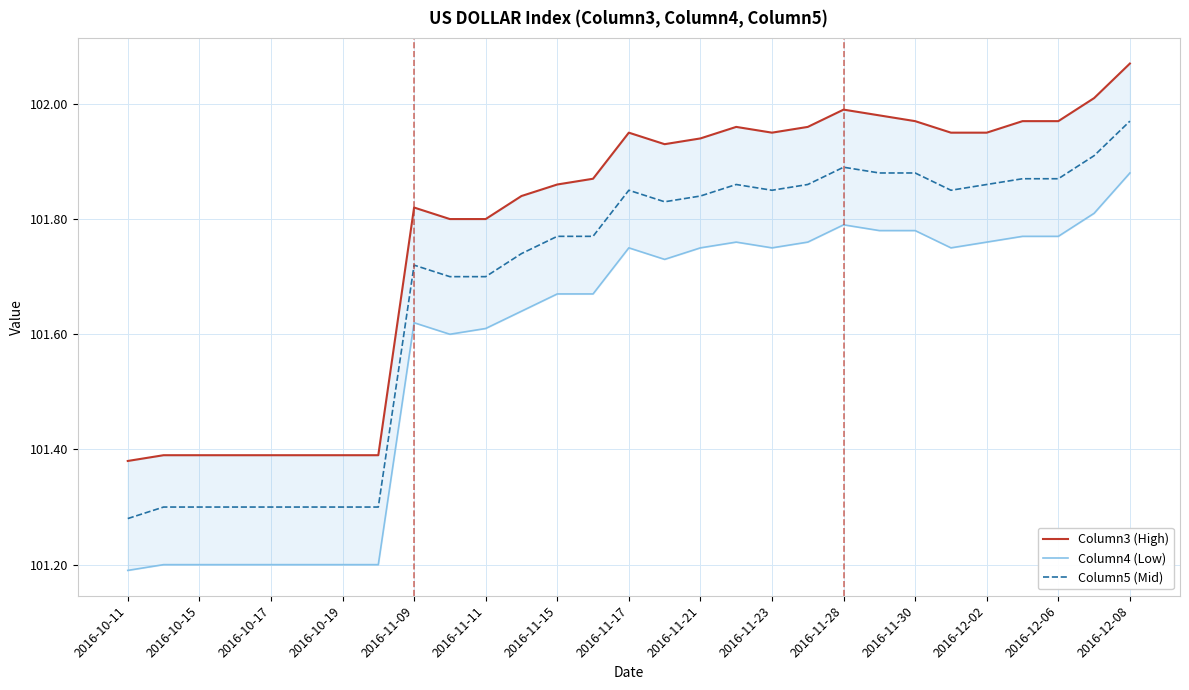

The Column5 (Mid) series shows 160.1 at 15. True or false?

False